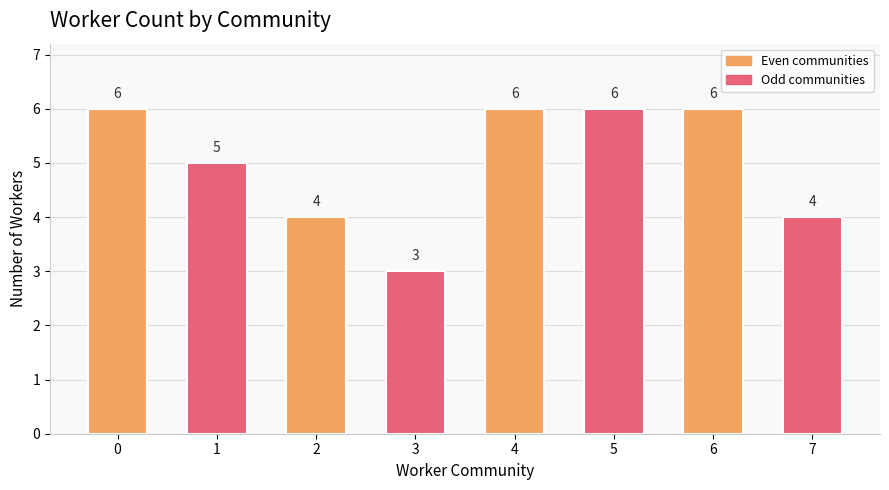

Approximately how many times larger is the value at 0 compared to 2?

1.5